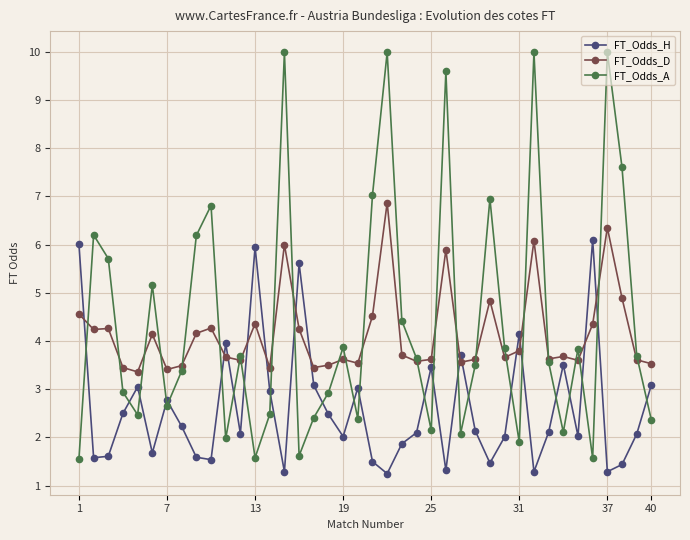

In FT_Odds_A, how many points are lower than both neighbors (excluding endpoints)?

11